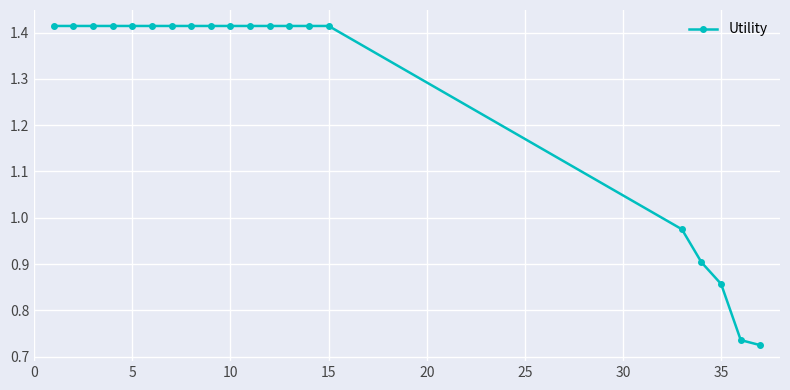

What is the sum of all values?

25.4